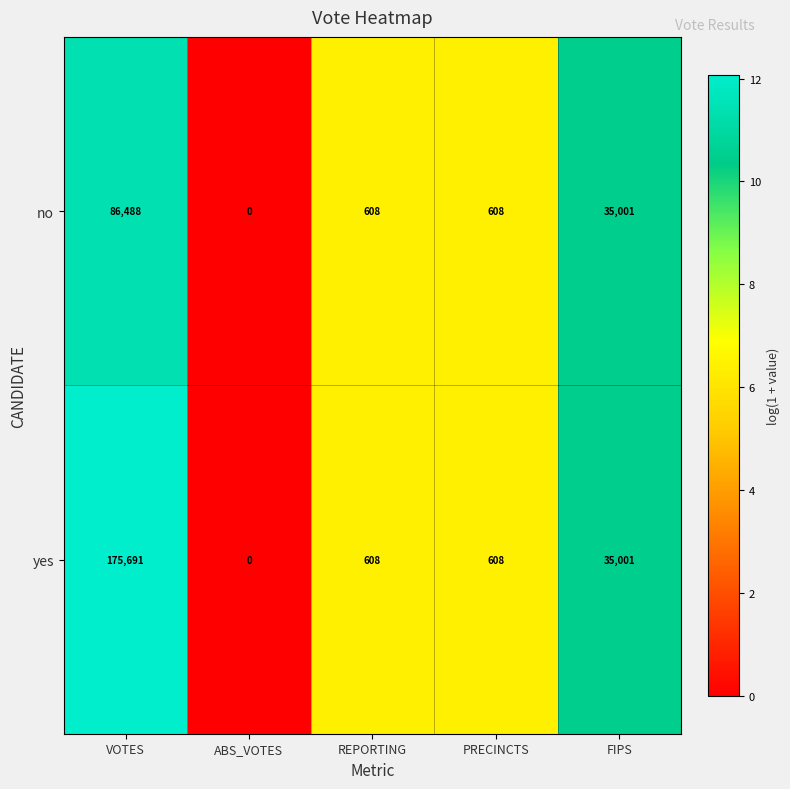

Reading left to right, list all the values displayed in this chart.

no: 86488	0	608	608	35001
yes: 175691	0	608	608	35001